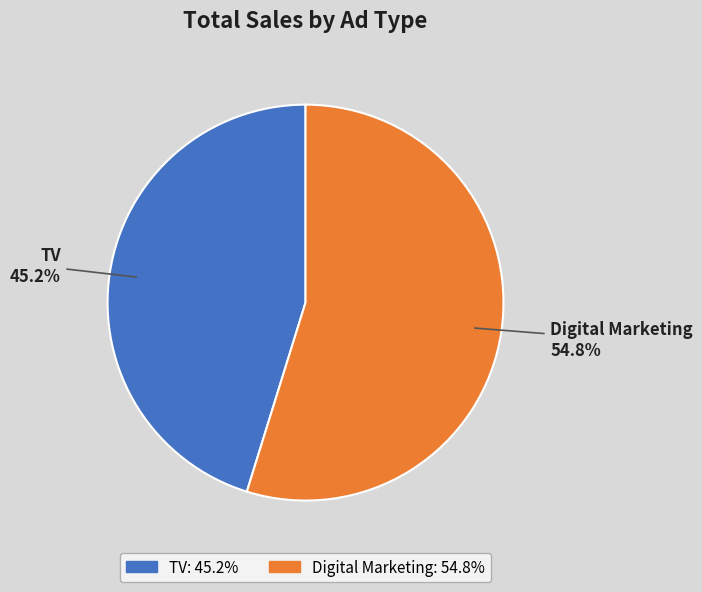

To the nearest percent, what is the combined percentage of Digital Marketing and TV?

100%